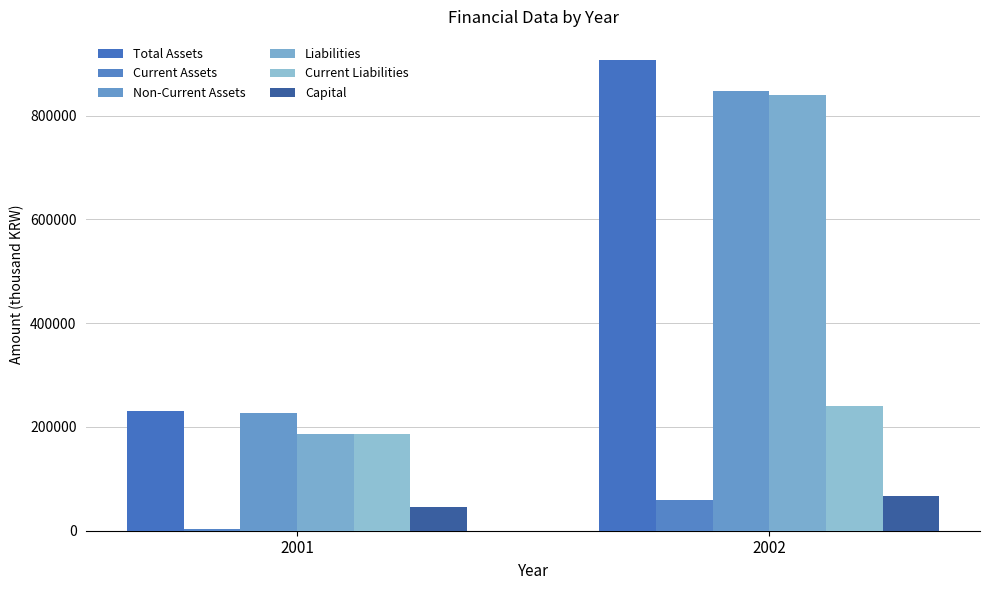

What is the value of the Current Liabilities bar at the 2nd from the left?

240007